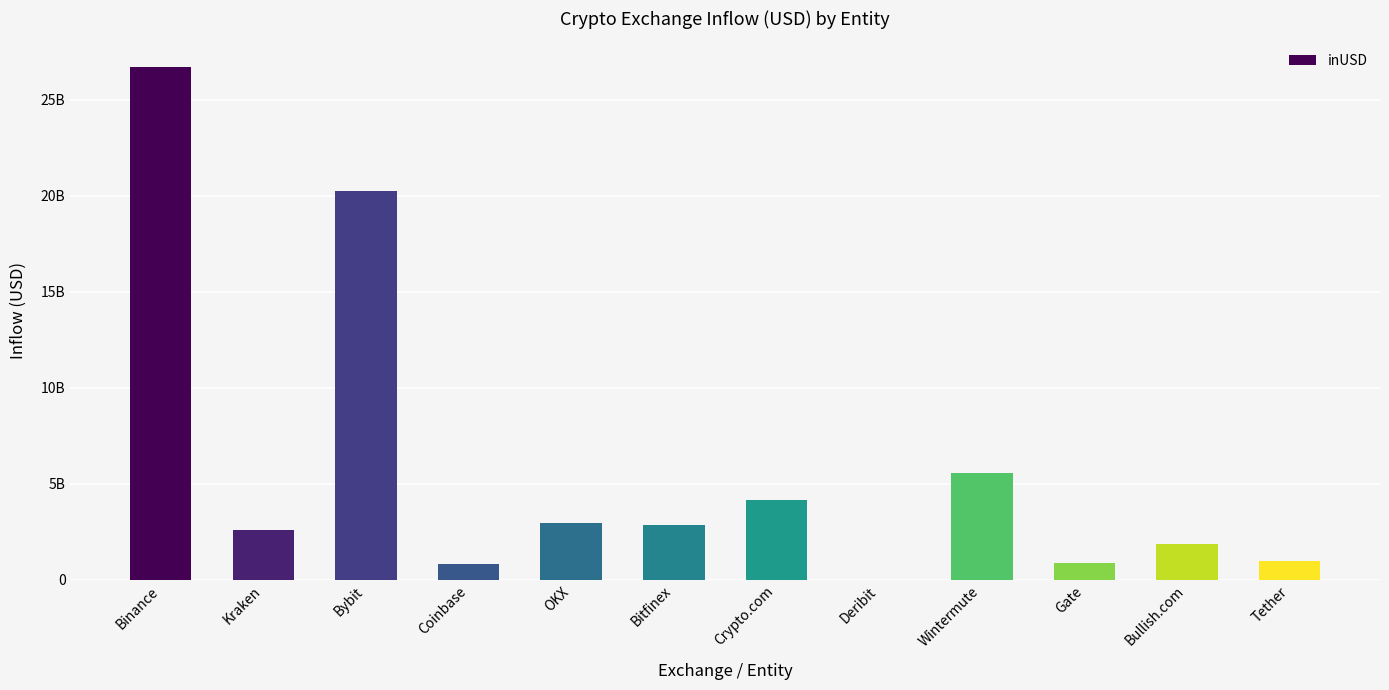

List the labels in order of value, largest first.

Binance, Bybit, Wintermute, Crypto.com, OKX, Bitfinex, Kraken, Bullish.com, Tether, Gate, Coinbase, Deribit